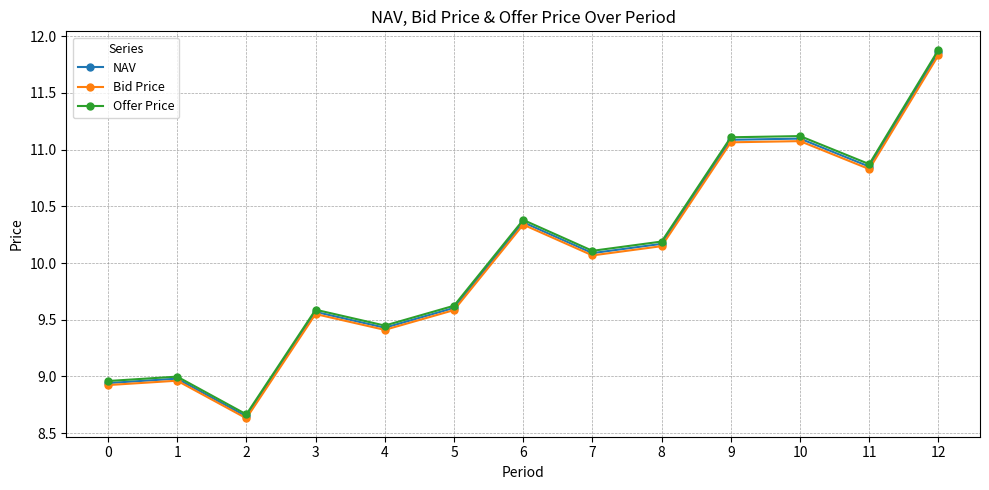

How many categories are shown in the chart?

13